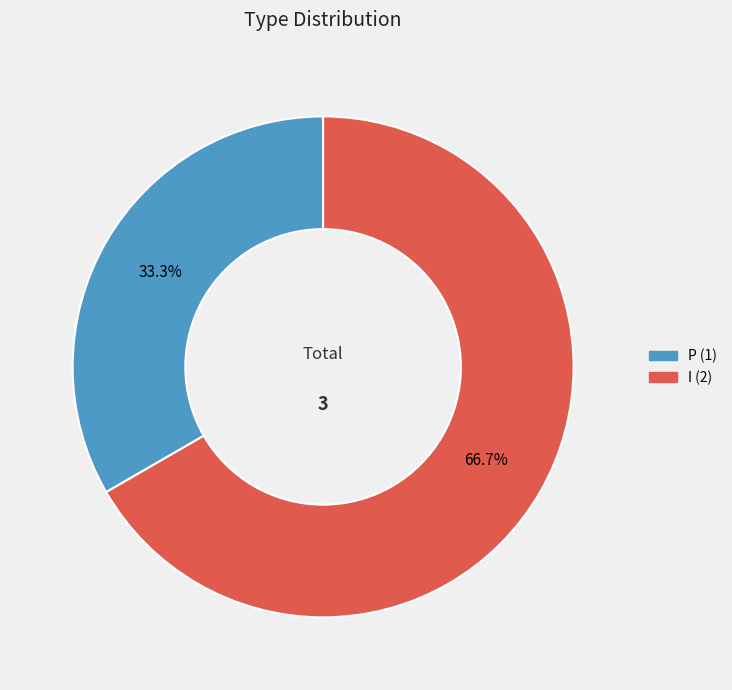

How many slices are in this pie chart?

2